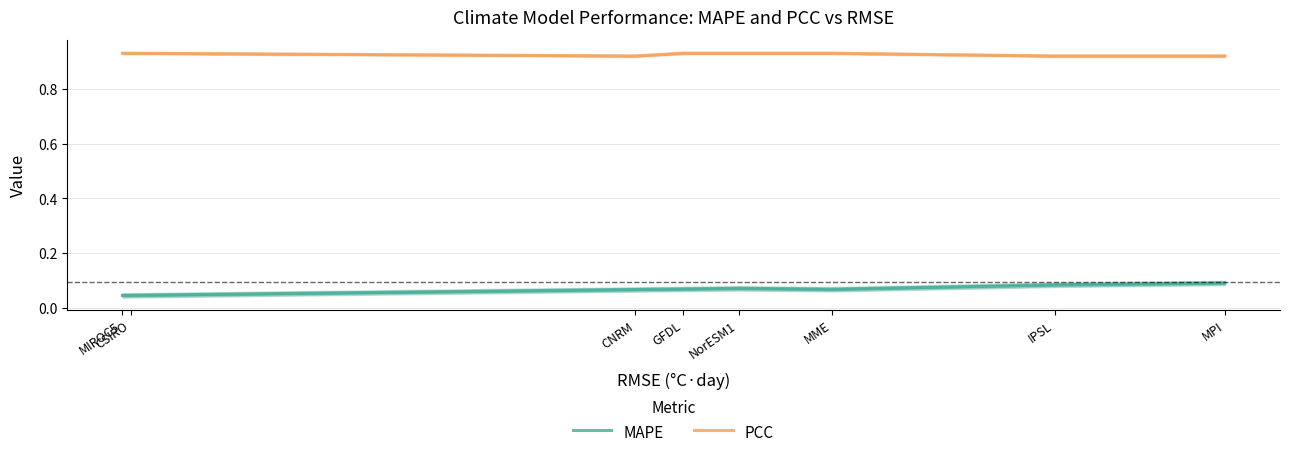

Reading left to right, what are all the values shown in this chart?

MAPE: 0.0	0.0	0.1	0.1	0.1	0.1	0.1	0.1
PCC: 0.9	0.9	0.9	0.9	0.9	0.9	0.9	0.9